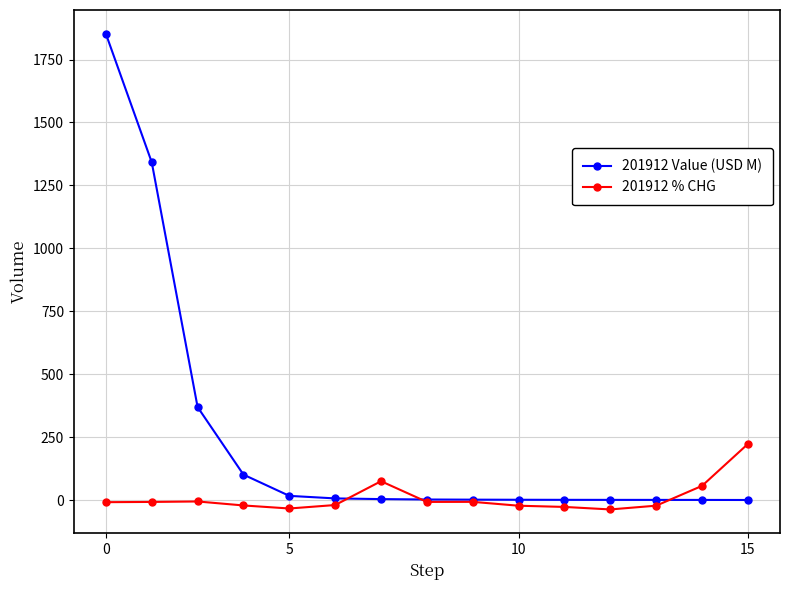

What is the maximum value for 201912 % CHG?

223.0